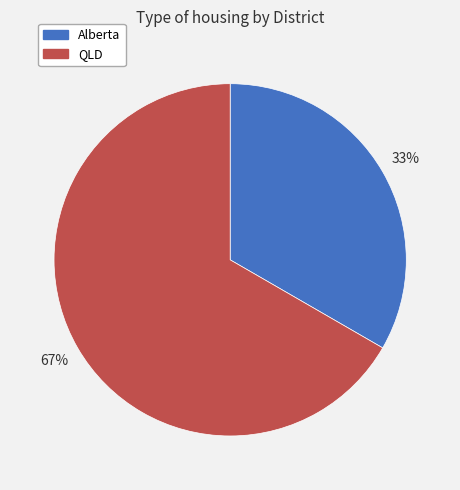

What percentage is the QLD slice, to the nearest percent?

67%